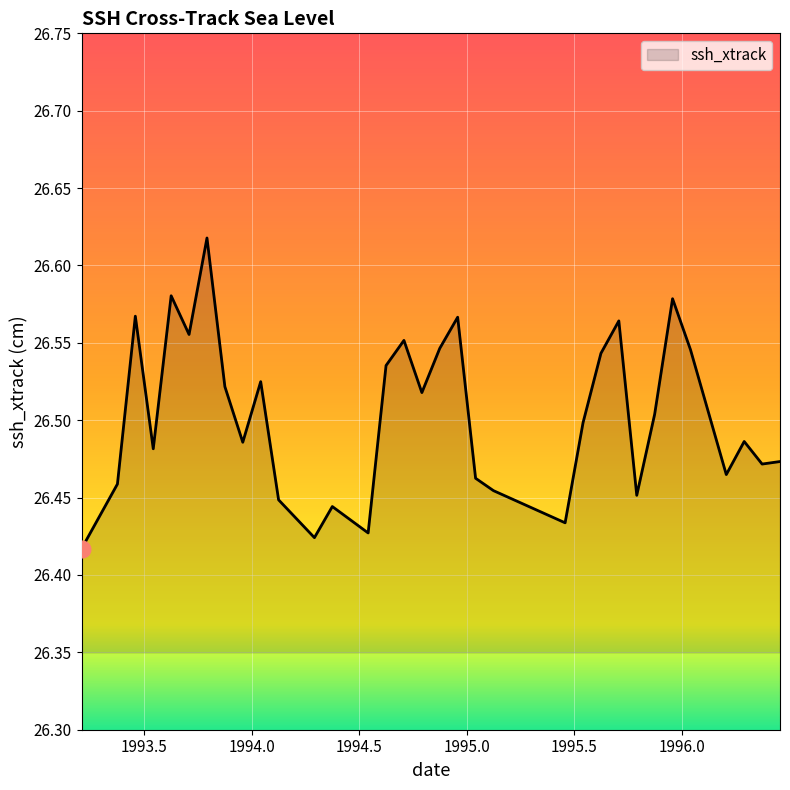

How many interior local valleys (lower than both neighbors) does the data have?

10